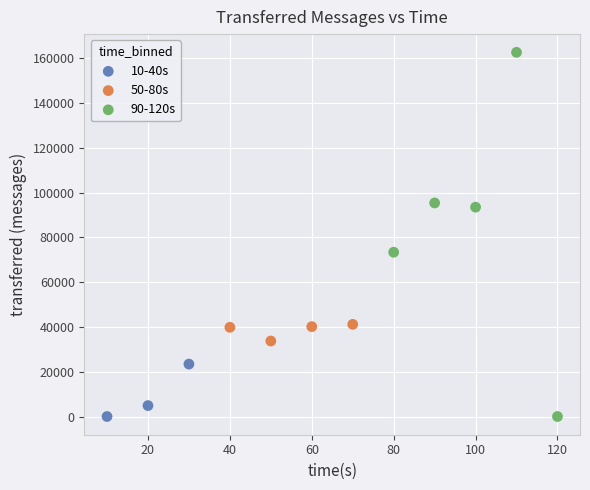

Which series contains the highest Y value?

90-120s